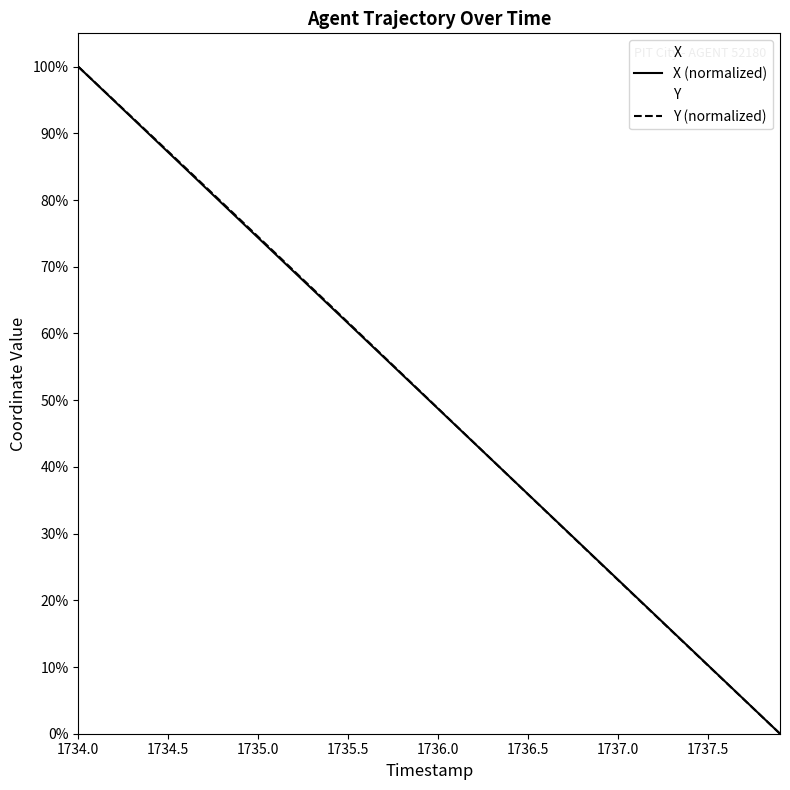

List the series in order of their overall mean, lowest first.

X (normalized), Y (normalized)